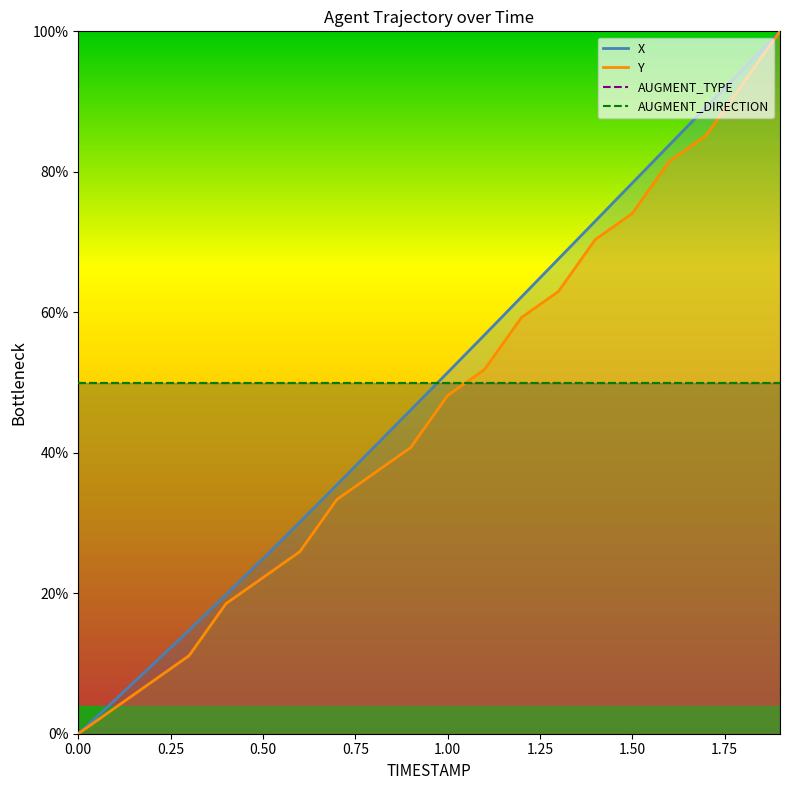

How many lines are shown in the chart?

2